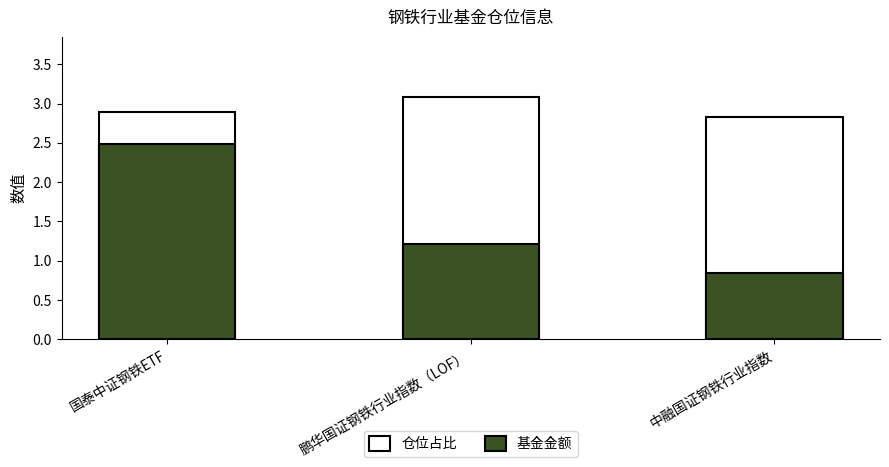

What is the label of the 1st bar from the right?

中融国证钢铁行业指数